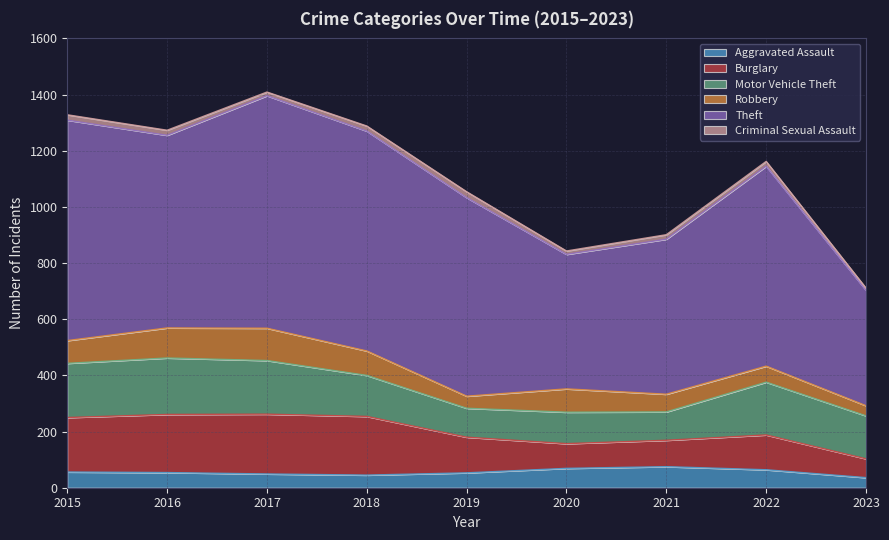

What is the difference between the maximum and minimum values in the Criminal Sexual Assault series?

13